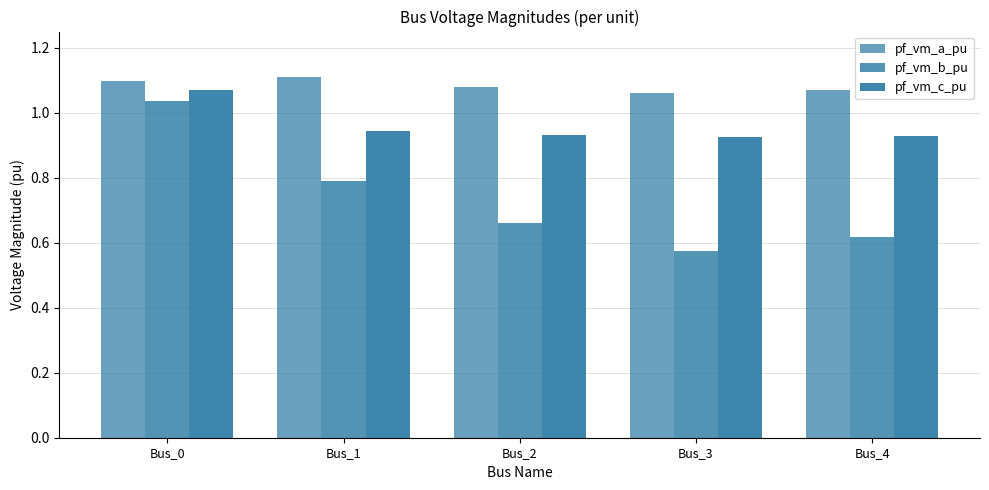

How many groups of bars are there?

5